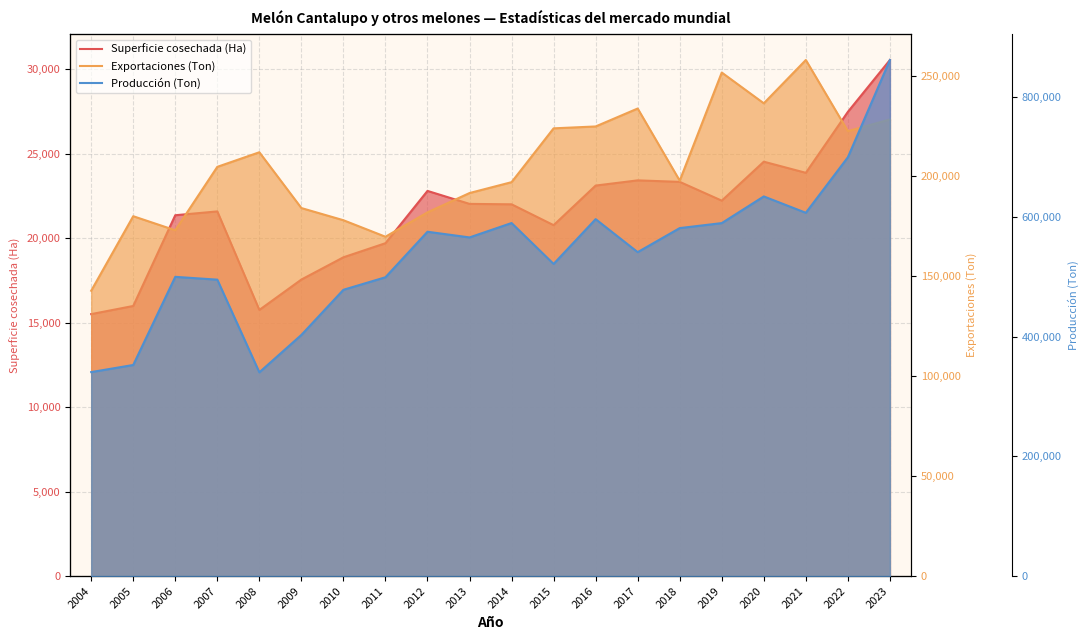

What is the minimum value shown in the chart?

15499.0